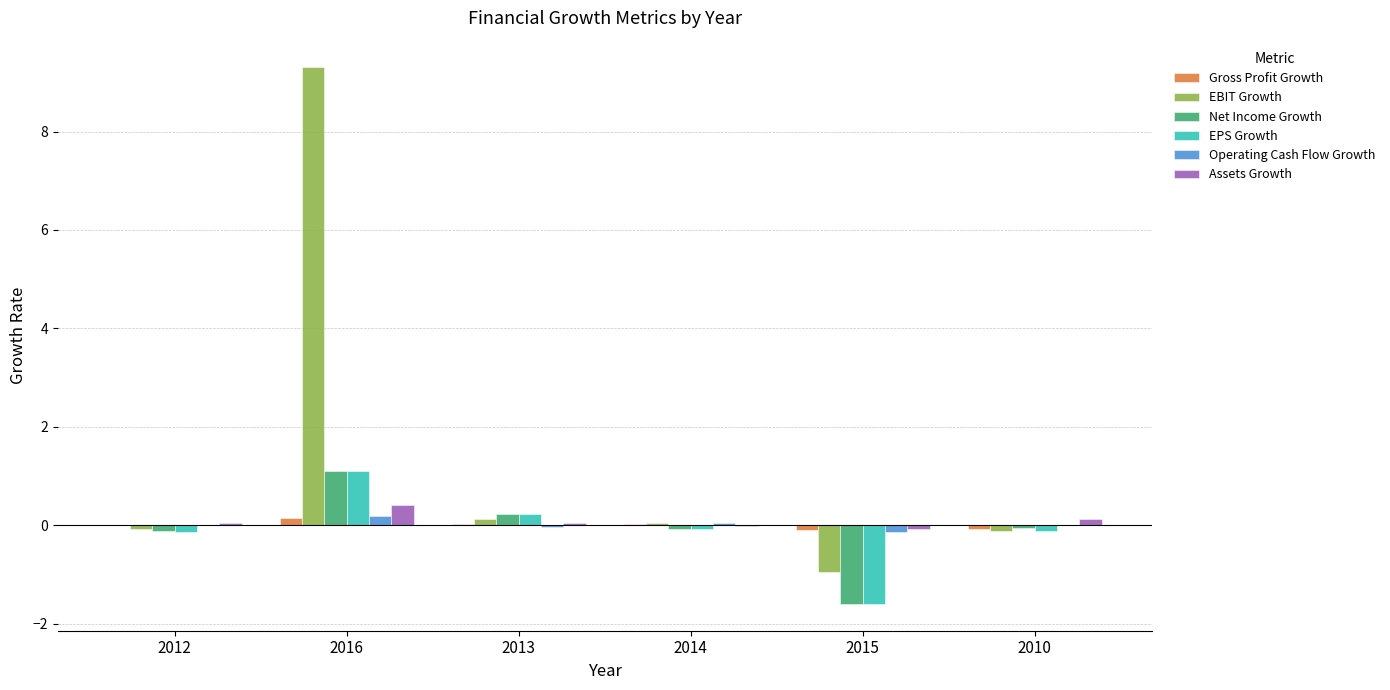

What is the highest value of the EBIT Growth series?

9.3